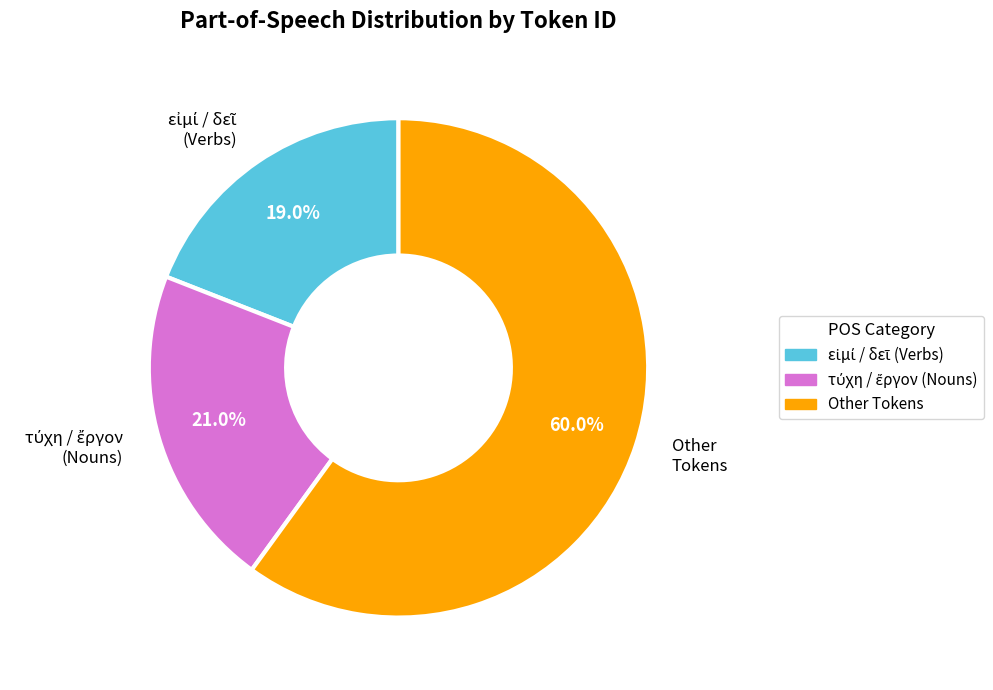

How many slices are in this pie chart?

3